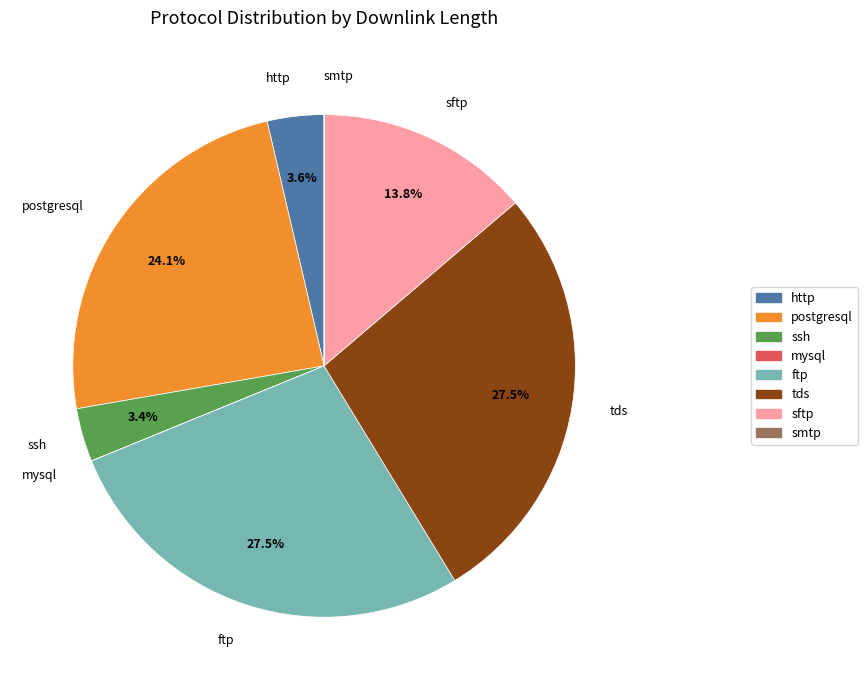

Does postgresql represent more than half of the total?

No